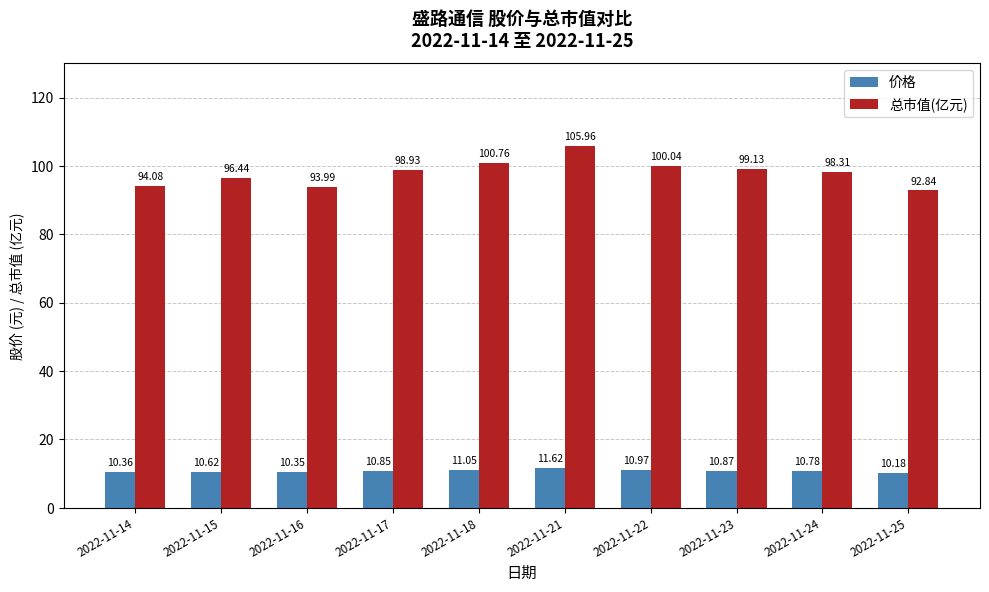

The 总市值(亿元) series shows 152.7 at 2022-11-22. True or false?

False